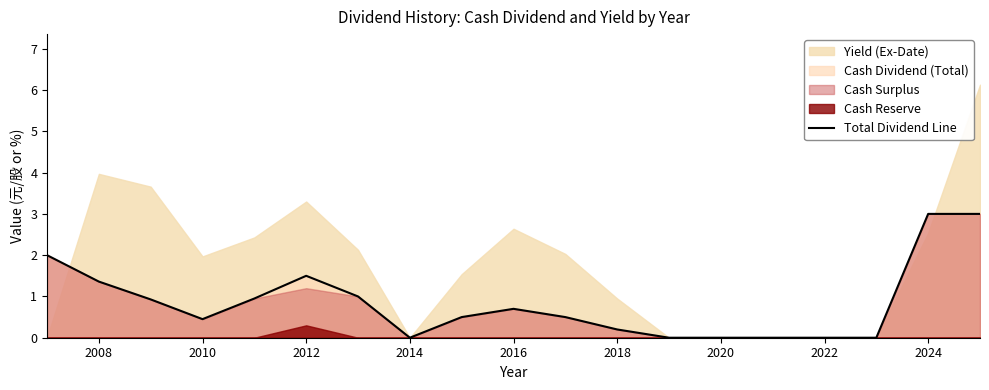

Count the number of values greater than 0.

13